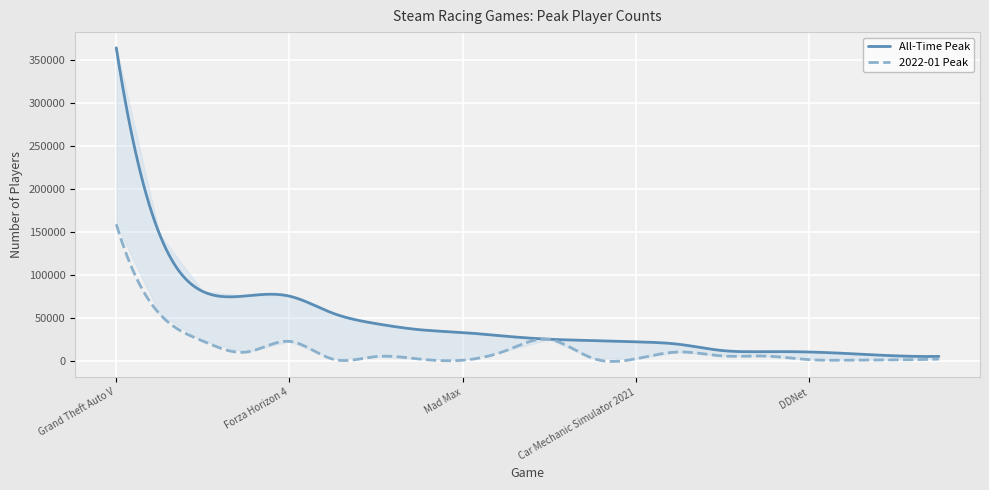

What is the minimum value shown in the chart?

1144